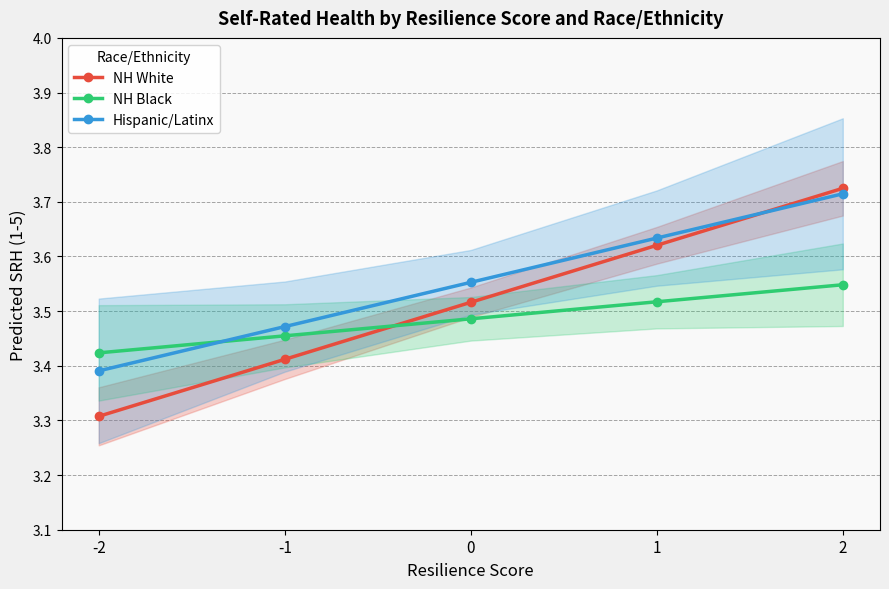

Where is NH Black nearest to the value 3?

-2